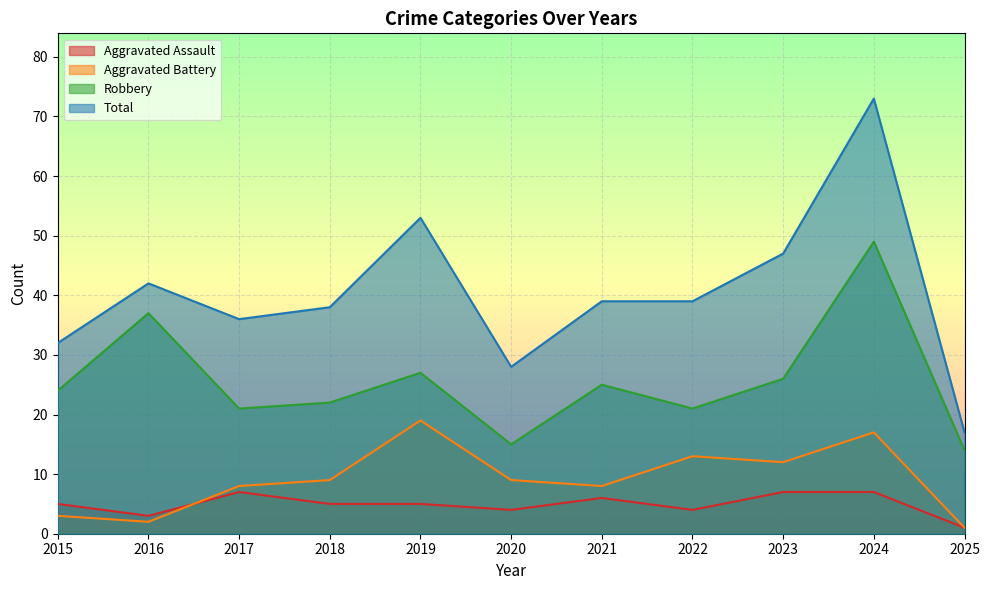

What is the difference between the Aggravated Assault values at 2025 and 2021?

5